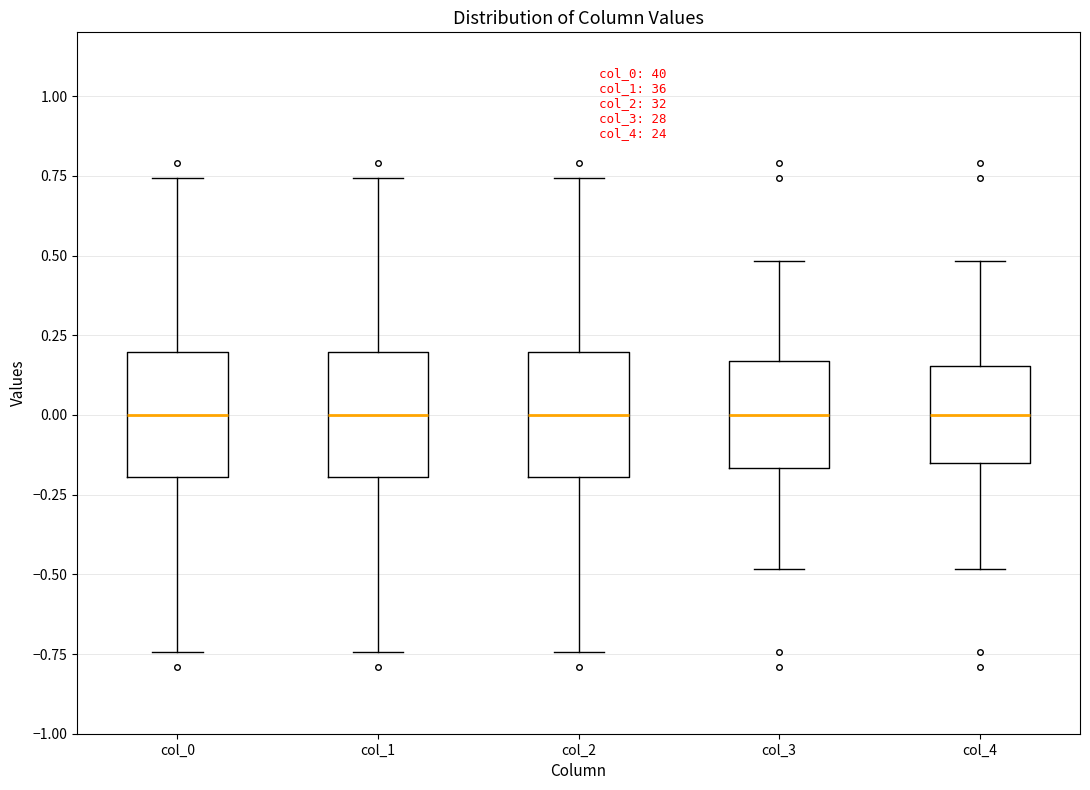

Reading left to right, transcribe this box plot: for each box, give where its median line is, the range the box spans, and where its two whiskers end, as read against the y-axis. The values are not printed on the chart, so give them approximately, as read against the axis.

col_0: median 0.00, box -0.20 to 0.20, whiskers -0.75 to 0.75
col_1: median 0.00, box -0.20 to 0.20, whiskers -0.75 to 0.75
col_2: median 0.00, box -0.20 to 0.20, whiskers -0.75 to 0.75
col_3: median 0.00, box -0.15 to 0.15, whiskers -0.50 to 0.50
col_4: median 0.00, box -0.15 to 0.15, whiskers -0.50 to 0.50